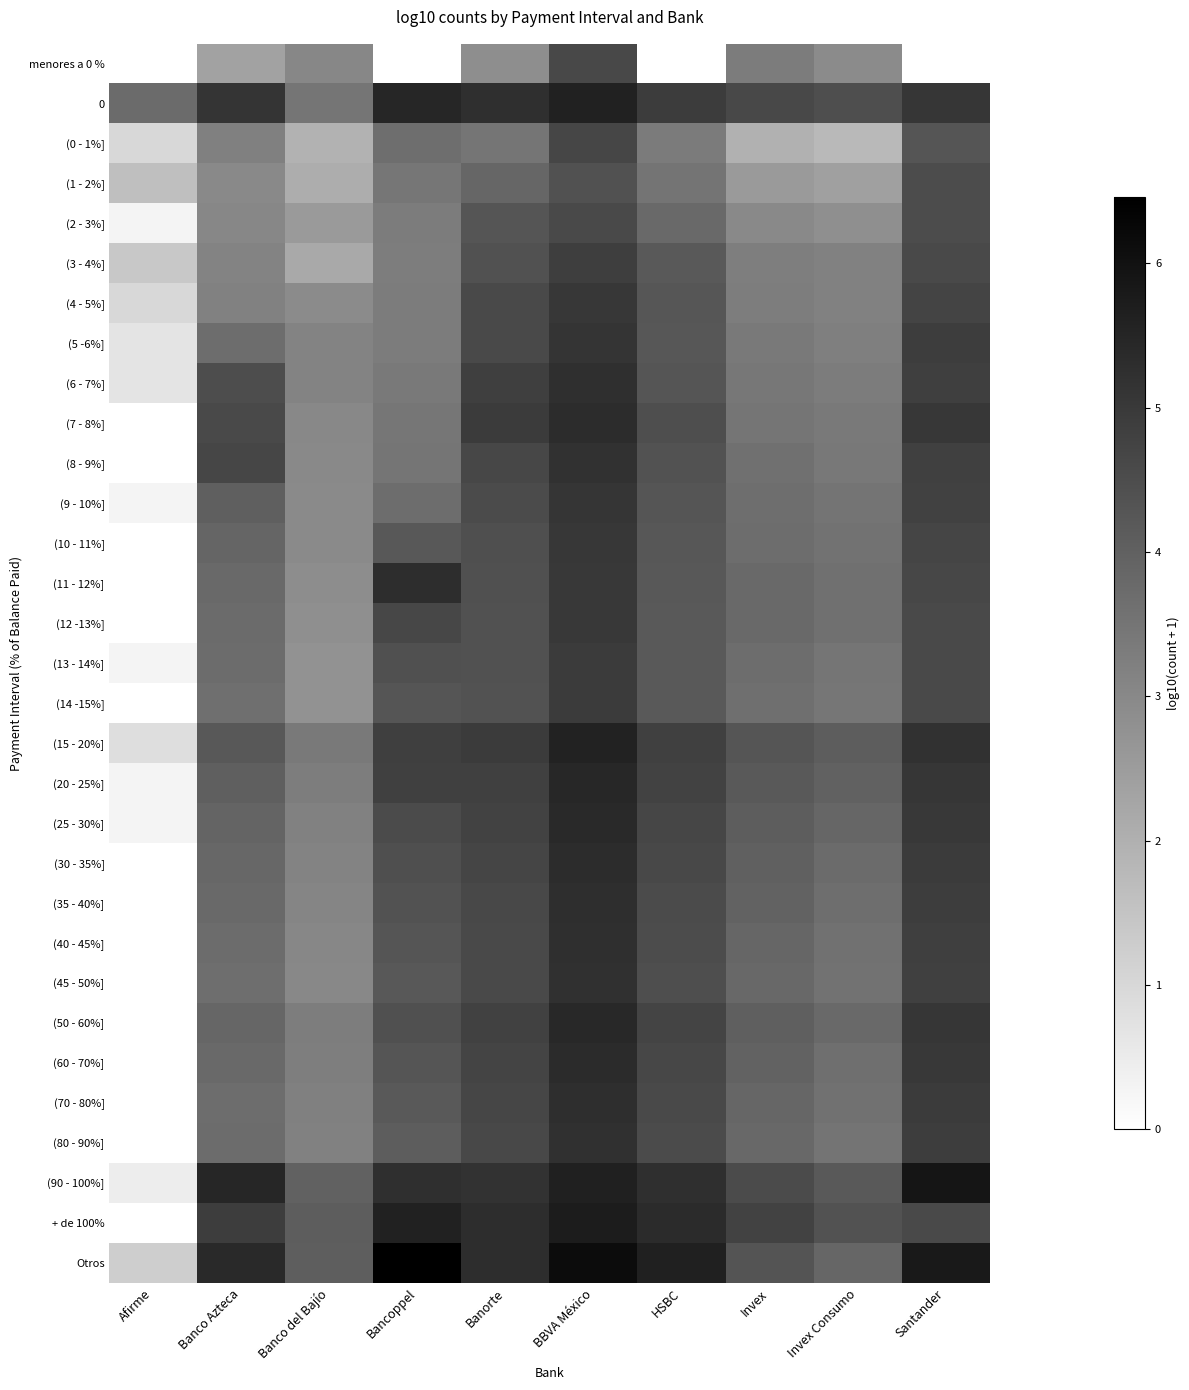

Which series has the largest total across all categories?

Otros